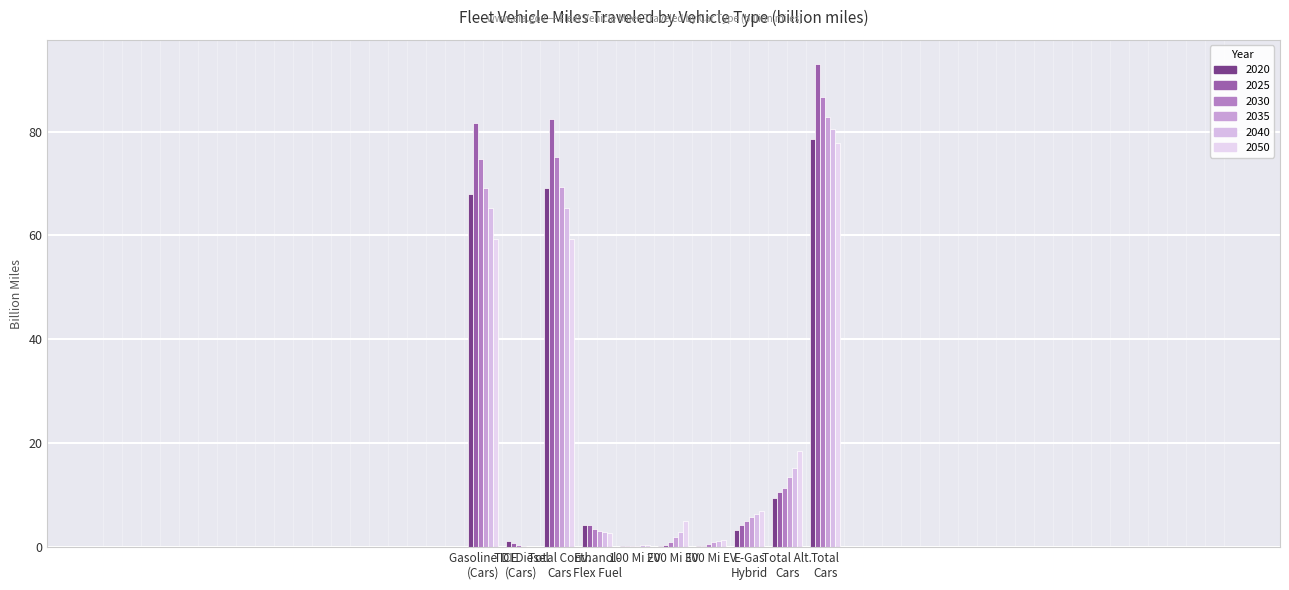

Reading left to right, transcribe all the data shown in this chart.

2020: 67.9	1.2	69.1	4.3	0.2	0.1	0.2	3.3	9.5	78.6
2025: 81.6	0.8	82.4	4.2	0.2	0.3	0.3	4.3	10.6	93.0
2030: 74.8	0.4	75.2	3.5	0.2	0.9	0.6	5.0	11.5	86.6
2035: 69.1	0.2	69.3	3.1	0.3	2.0	0.9	5.9	13.6	82.9
2040: 65.2	0.0	65.2	2.9	0.3	2.9	1.2	6.5	15.3	80.5
2050: 59.4	0.0	59.4	2.8	0.4	5.0	1.5	7.0	18.4	77.8